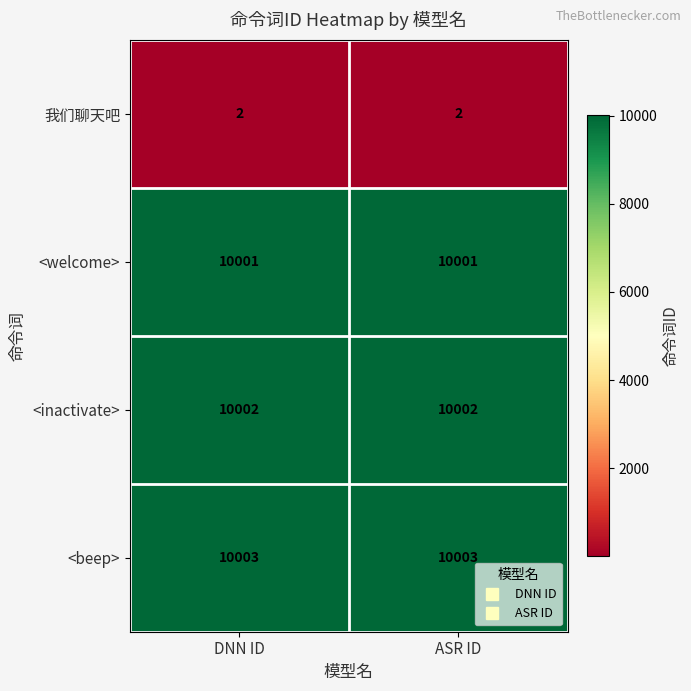

What is the spread (max minus min) of values at DNN ID?

10001